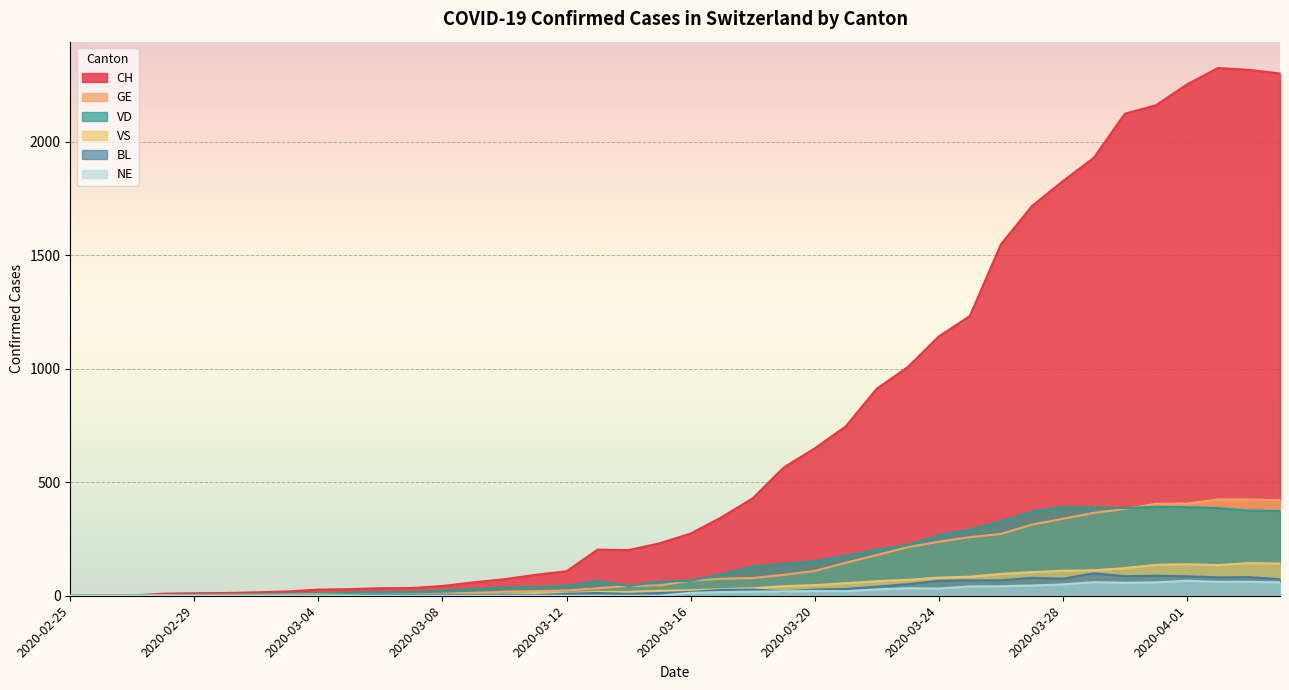

What position from the right is 2020-03-22?

14